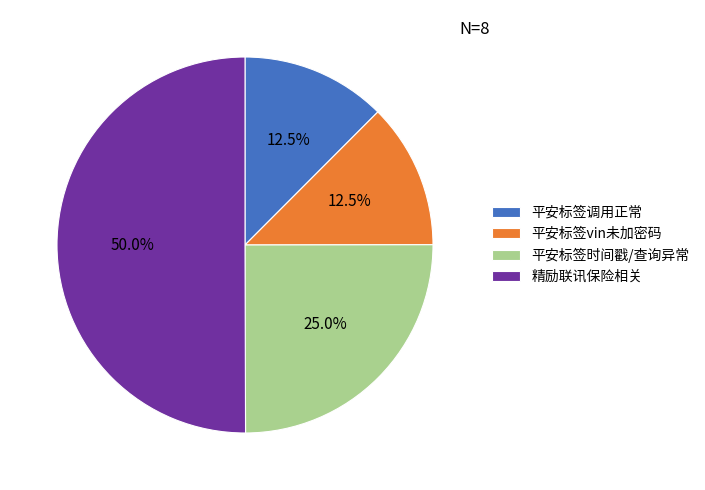

To the nearest percent, what is the combined percentage of 平安标签调用正常 and 平安标签vin未加密码?

25%